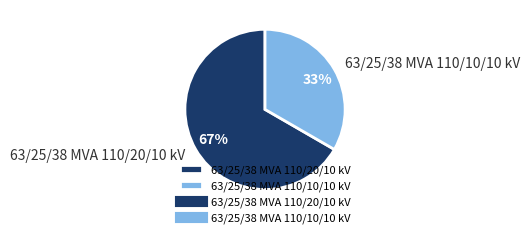

True or false: 63/25/38 MVA 110/10/10 kV accounts for 25% of the total.

False